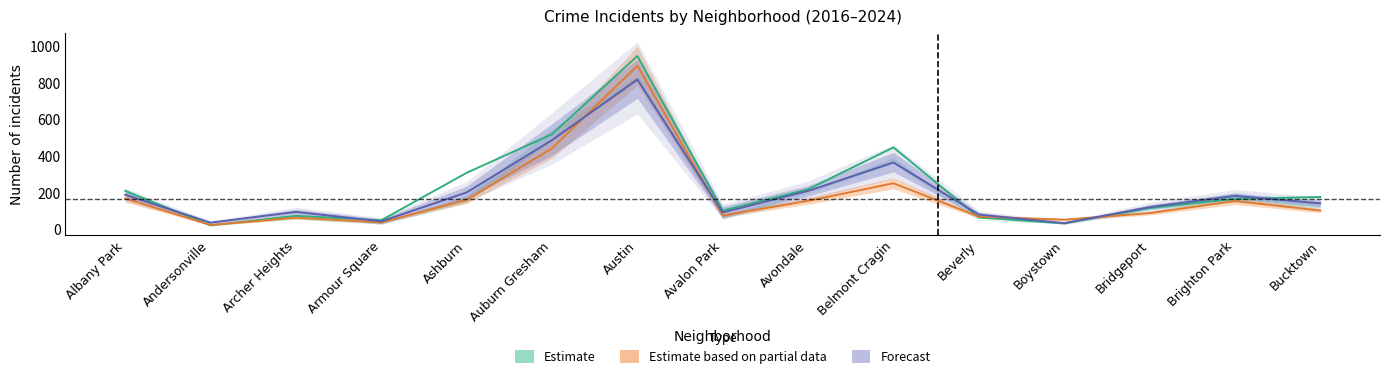

What is the label of the 8th point from the left?

Avalon Park